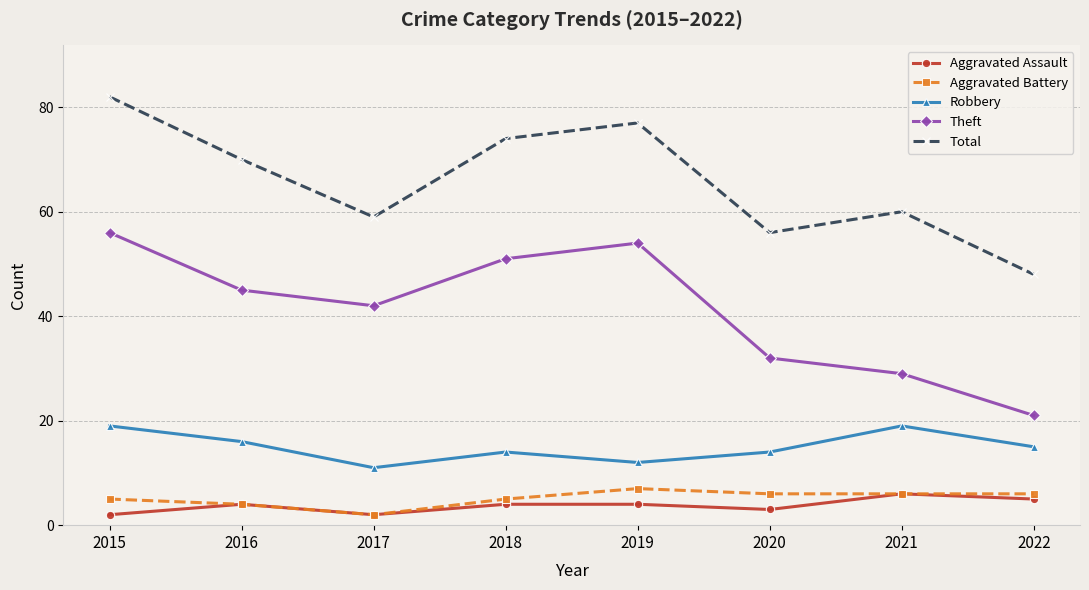

Reading right to left, extract all data points from this chart.

Aggravated Assault: 5	6	3	4	4	2	4	2
Aggravated Battery: 6	6	6	7	5	2	4	5
Robbery: 15	19	14	12	14	11	16	19
Theft: 21	29	32	54	51	42	45	56
Total: 48	60	56	77	74	59	70	82